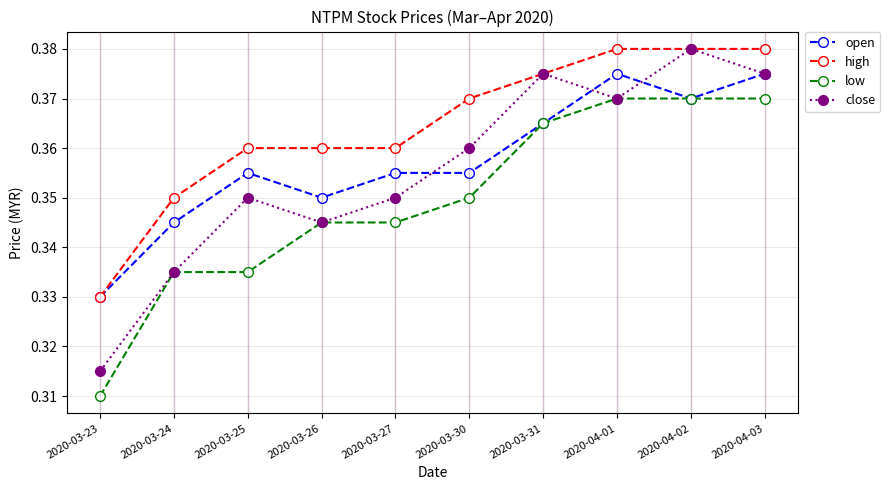

What is the label of the 8th point from the left?

2020-04-01